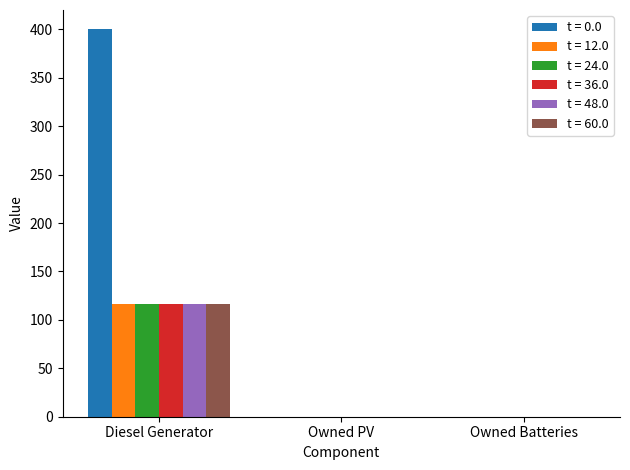

Is it true that t = 12.0 equals 116 at Diesel Generator?

True